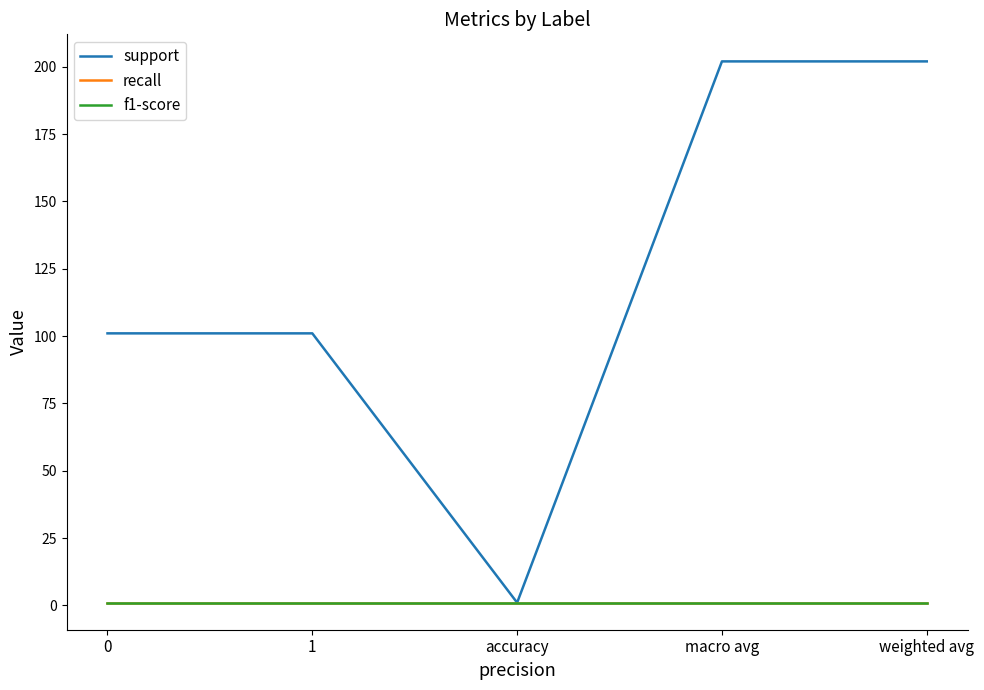

Does the chart have visible grid lines?

No